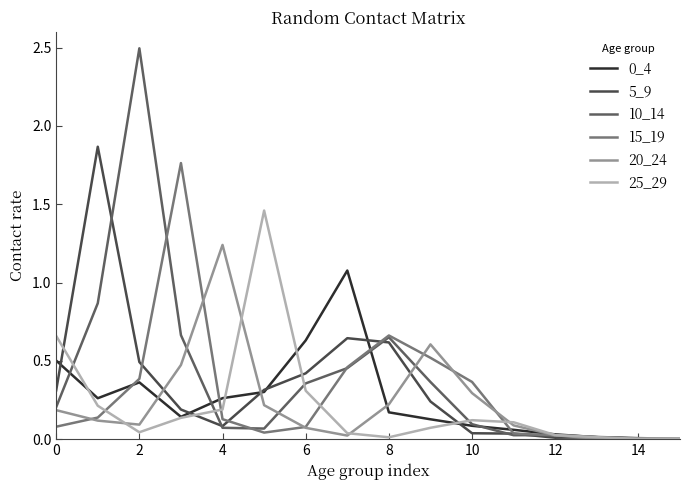

Count the number of categories in the chart.

16